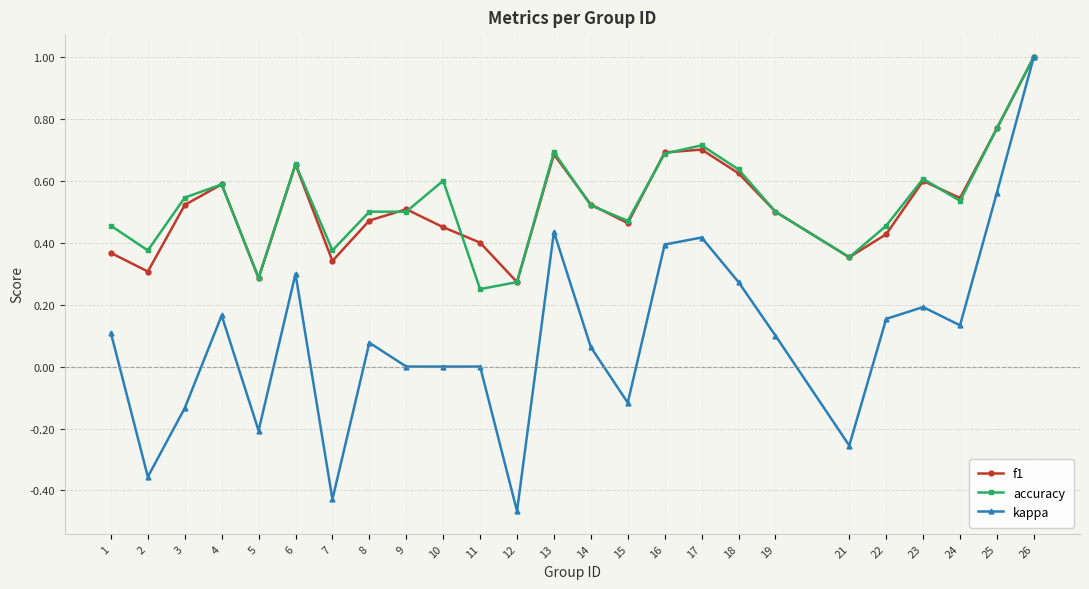

Is the value of accuracy at 2 greater than the value of kappa at 3?

Yes